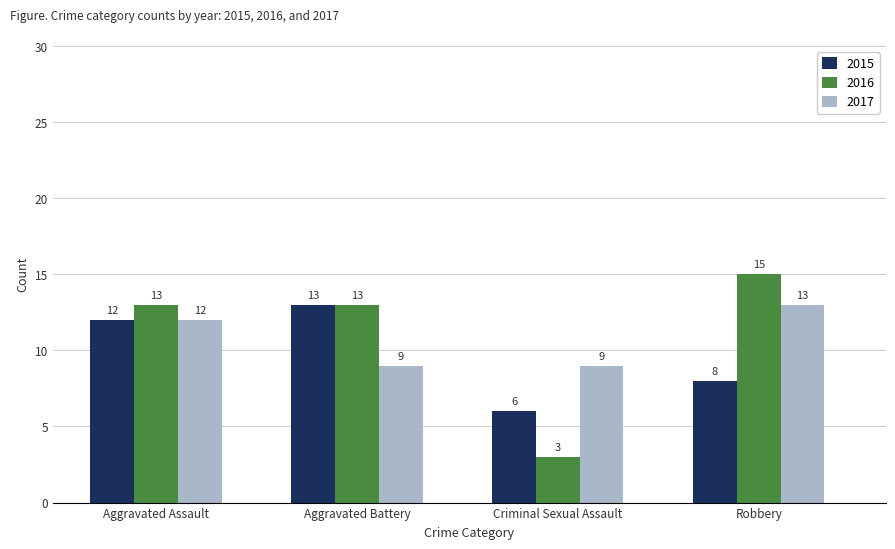

Which label corresponds to the largest value in the chart?

Robbery